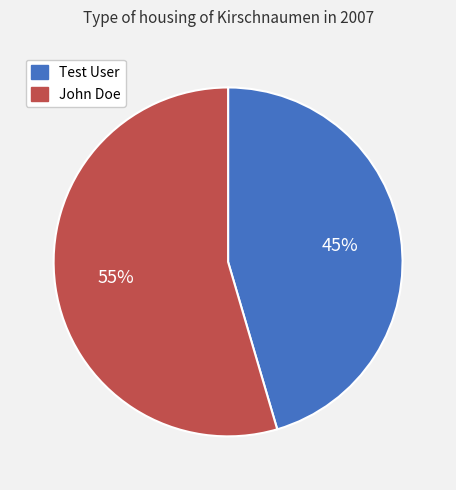

Which slice is the largest?

John Doe